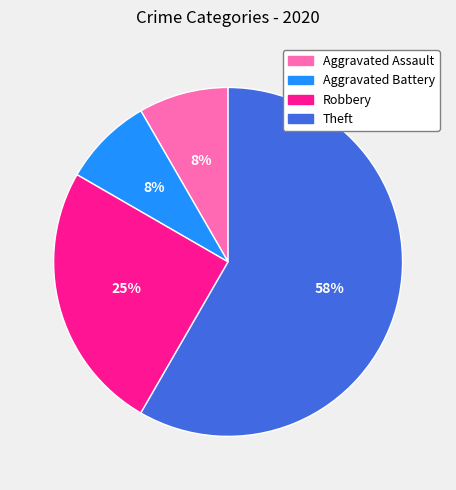

How many segments does this pie chart have?

4